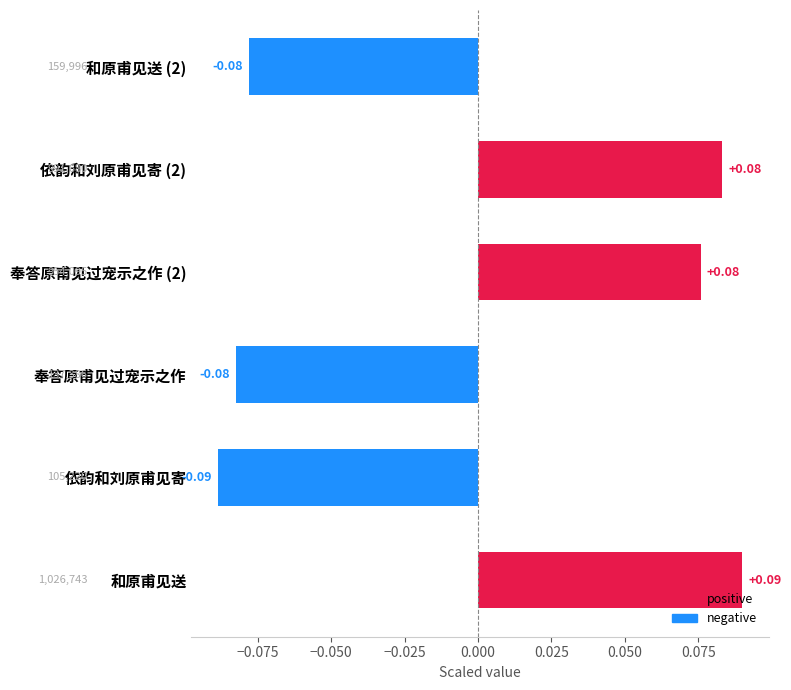

What is the change in value from 奉答原甫见过宠示之作 to 奉答原甫见过宠示之作 (2)?

+0.2